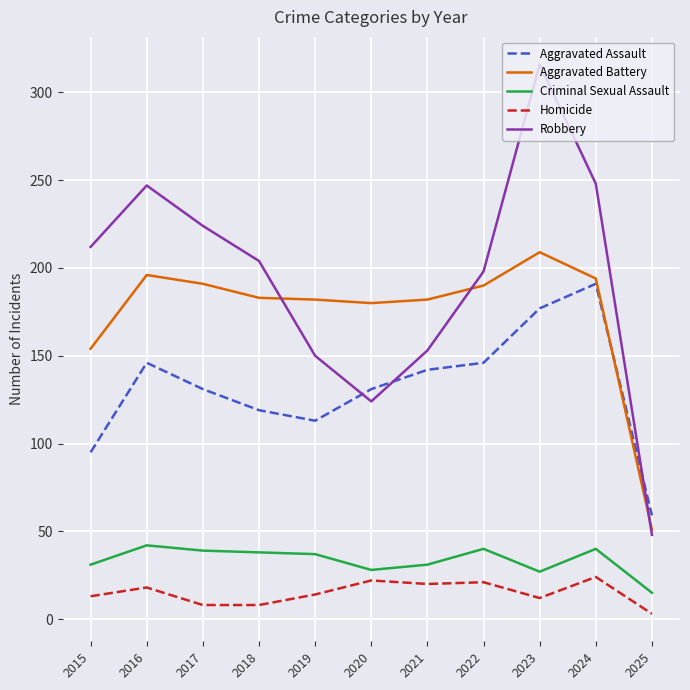

The value of Robbery at 2023 is 316. True or false?

True